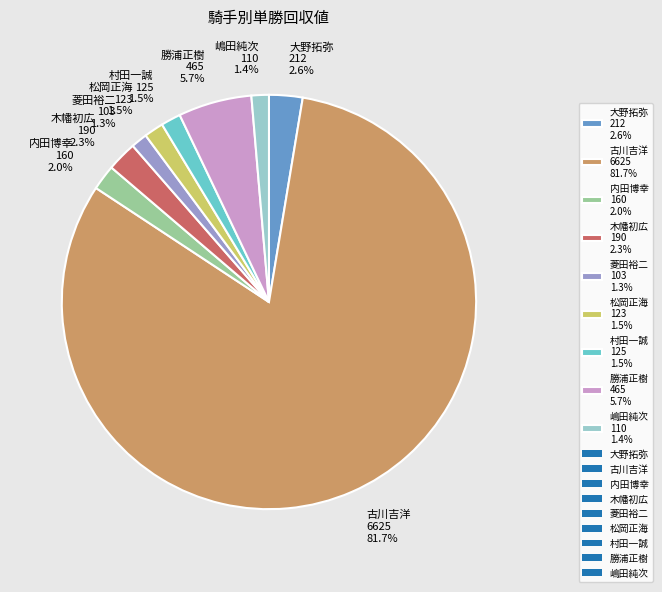

Which slice is the largest?

古川吉洋